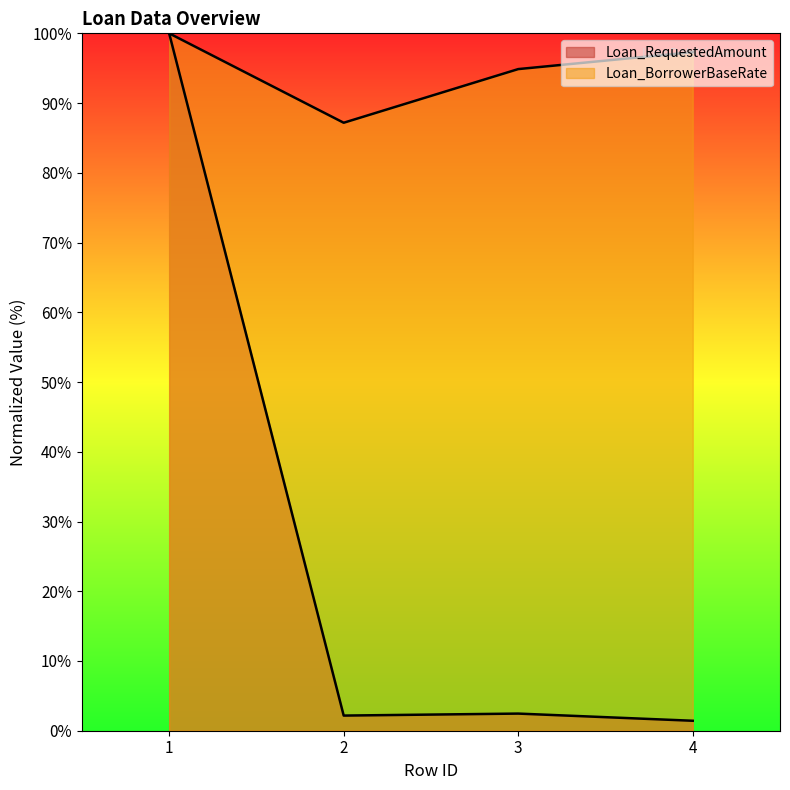

What is the total value across all series at 3?

97.3